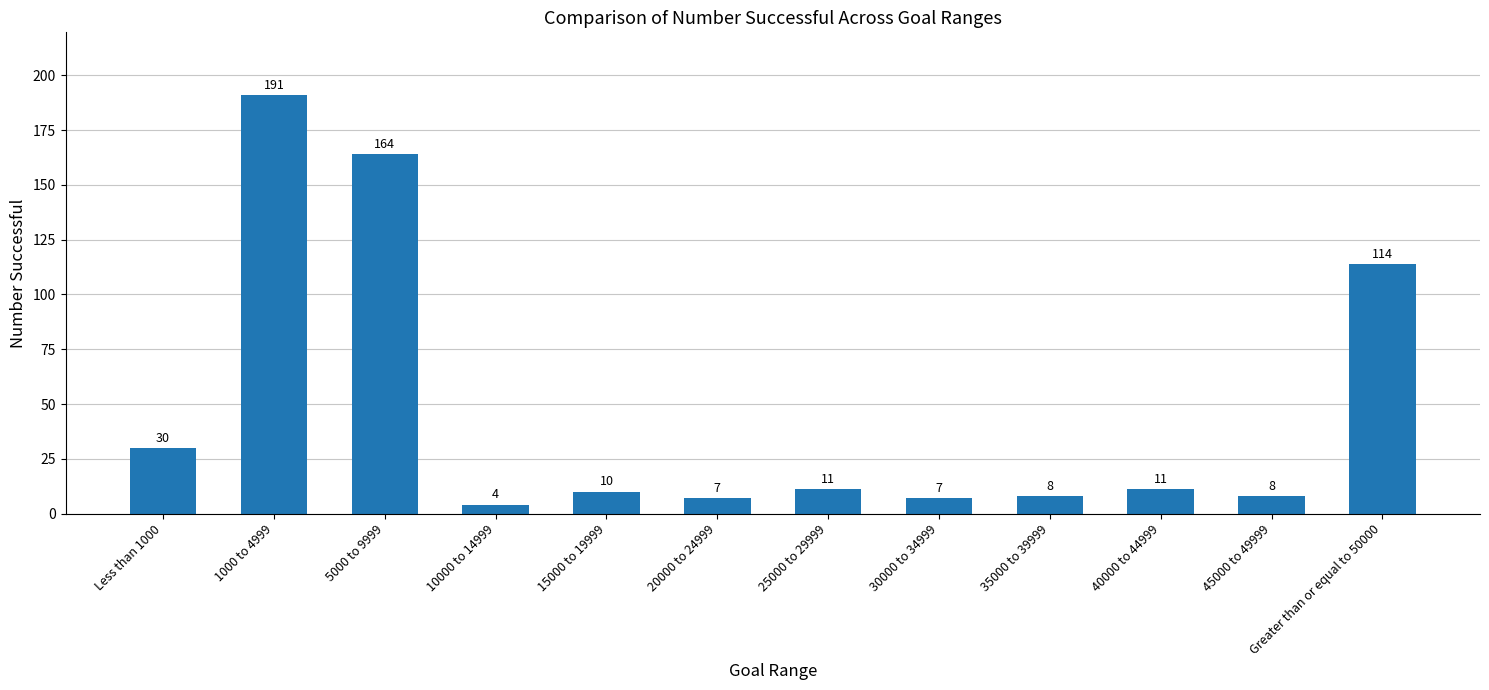

What is the label of the 3rd bar from the left?

5000 to 9999